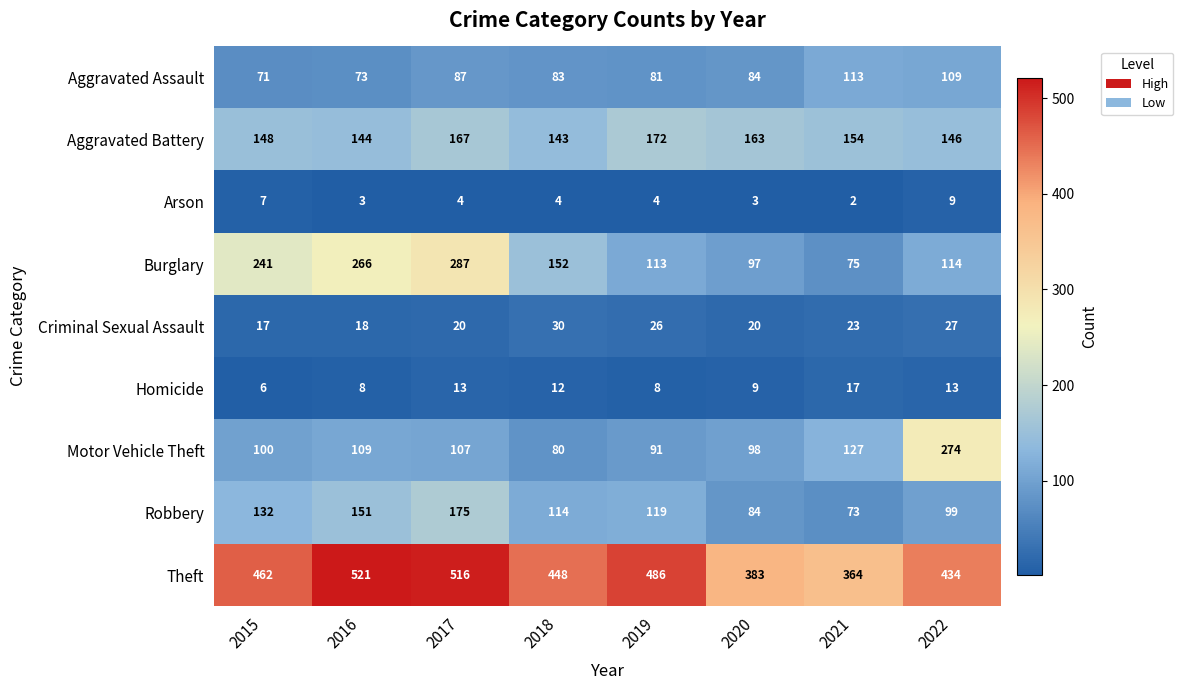

Which series changed the most between 2016 and 2021?

Burglary